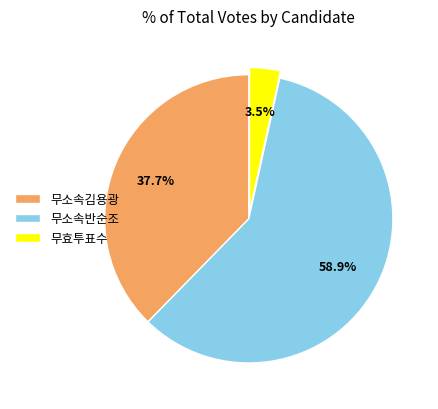

What portion of the pie excludes 무효투표수?

96.5%